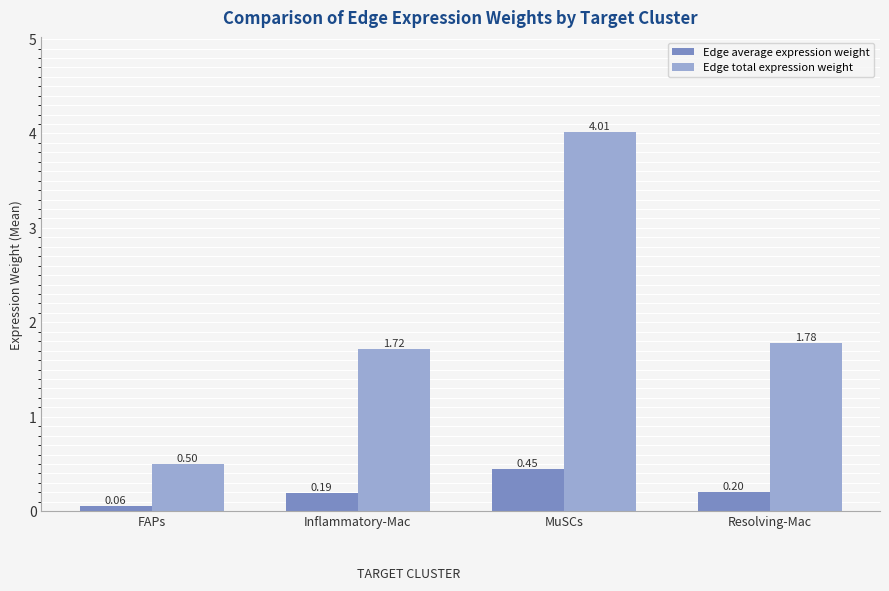

Rank the series by their maximum value, from lowest to highest.

Edge average expression weight, Edge total expression weight